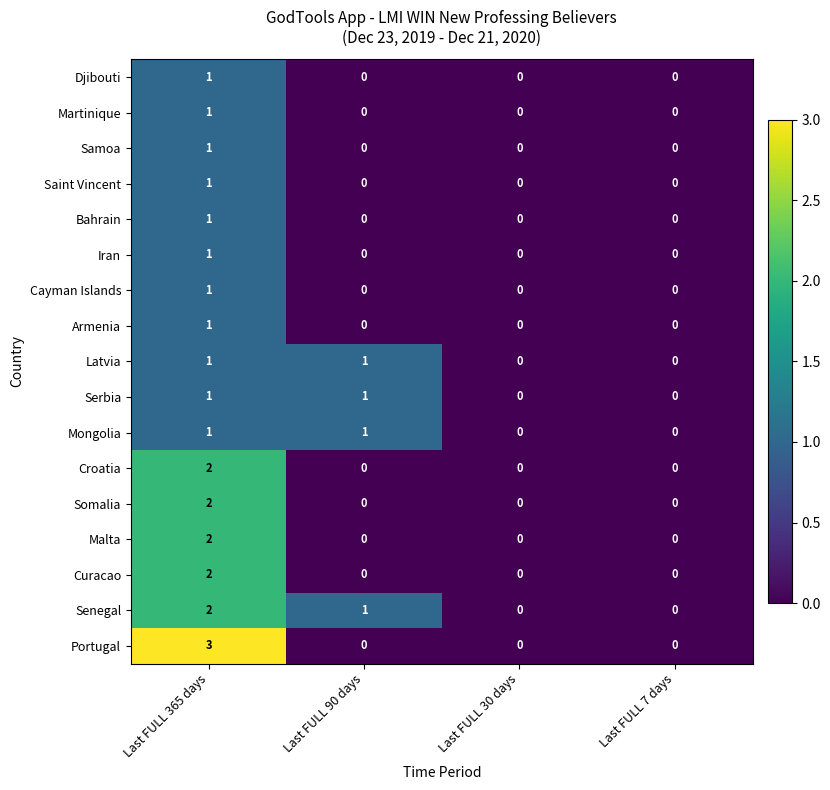

Between Last FULL 365 days and Last FULL 30 days, which series saw the biggest shift?

Portugal